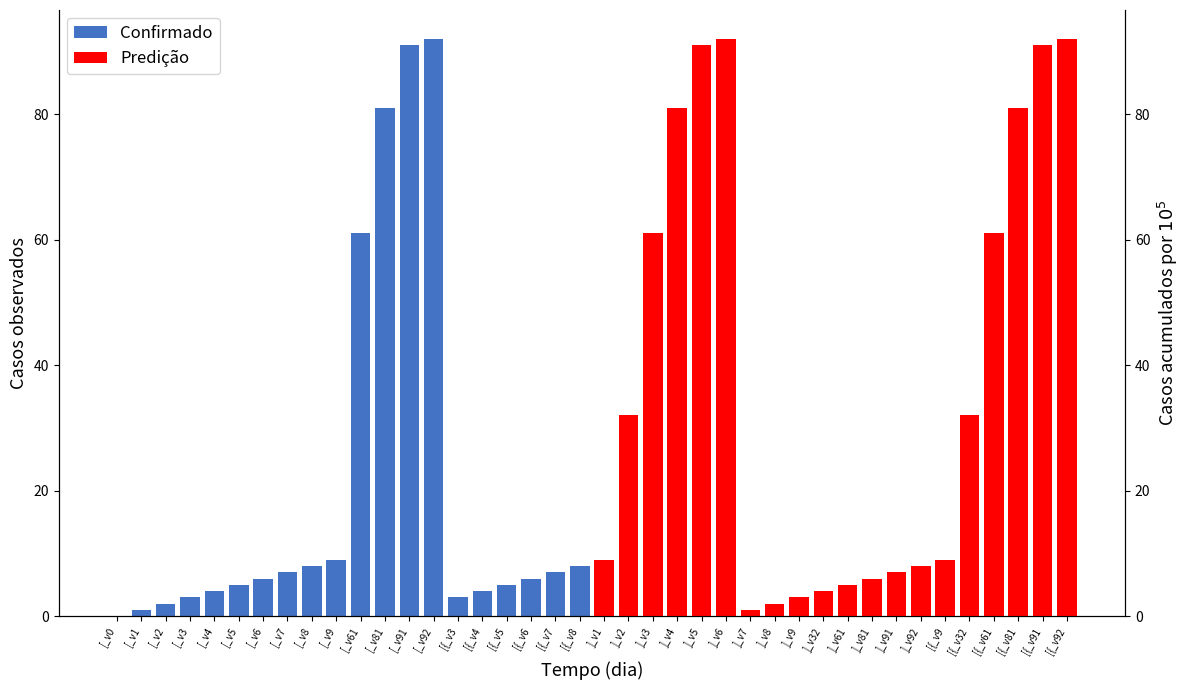

Between [_v3 and [_v91, which series saw the biggest shift?

Confirmado